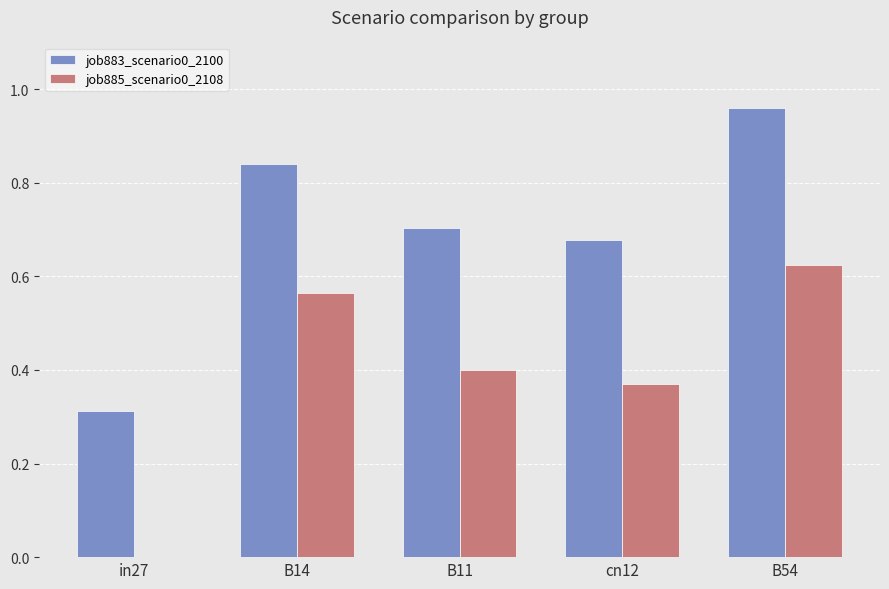

Is it true that job885_scenario0_2108 equals 0.4 at B11?

True